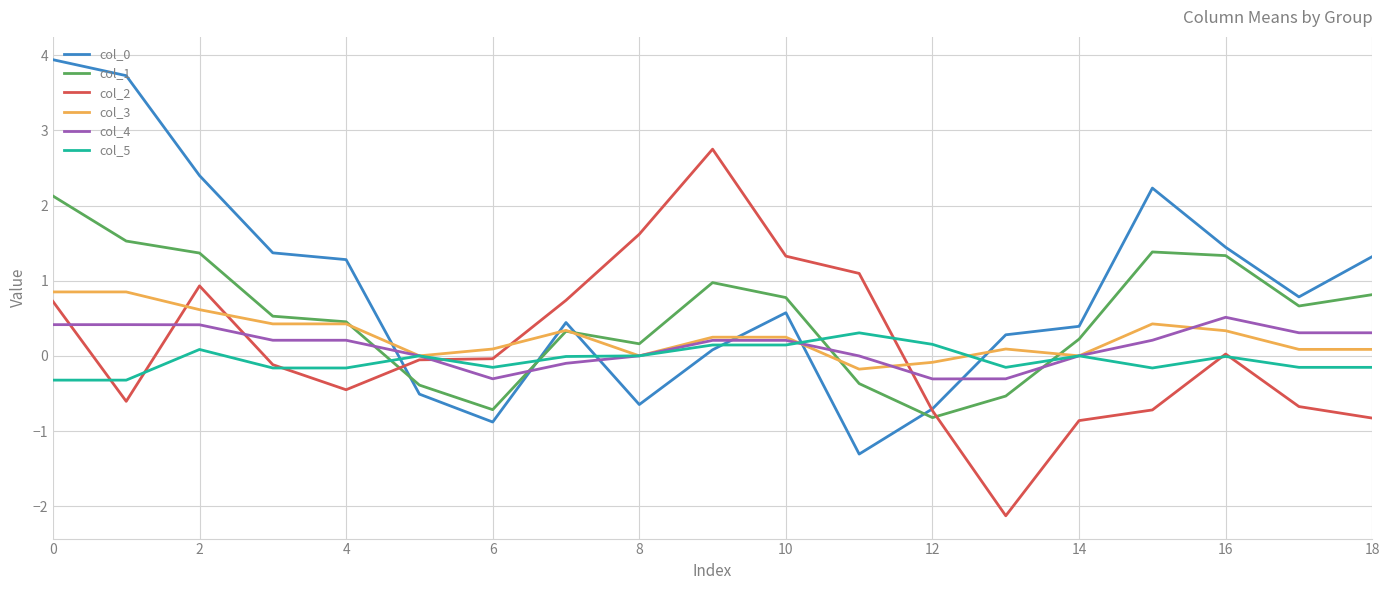

True or false: col_1 and col_2 intersect in this chart.

True